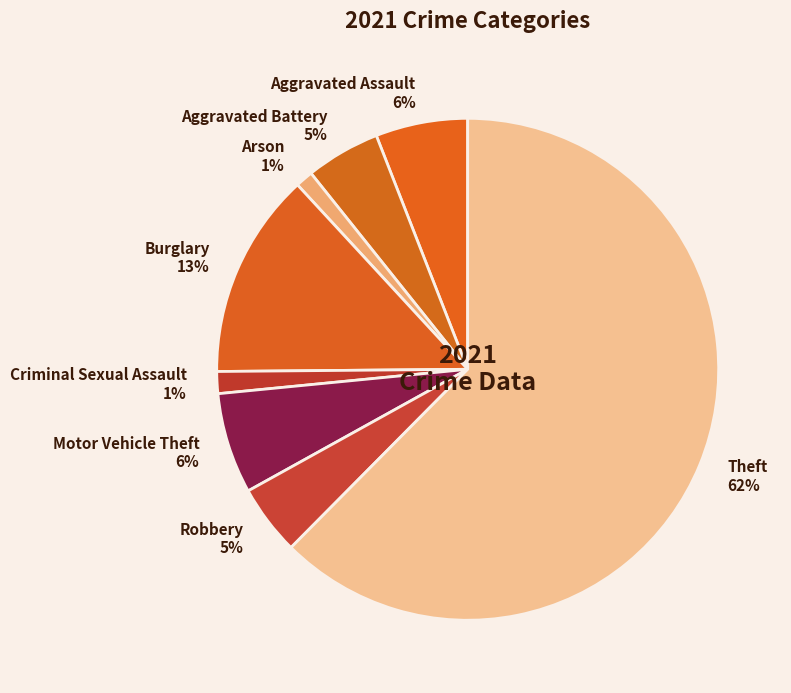

How many segments does this pie chart have?

8